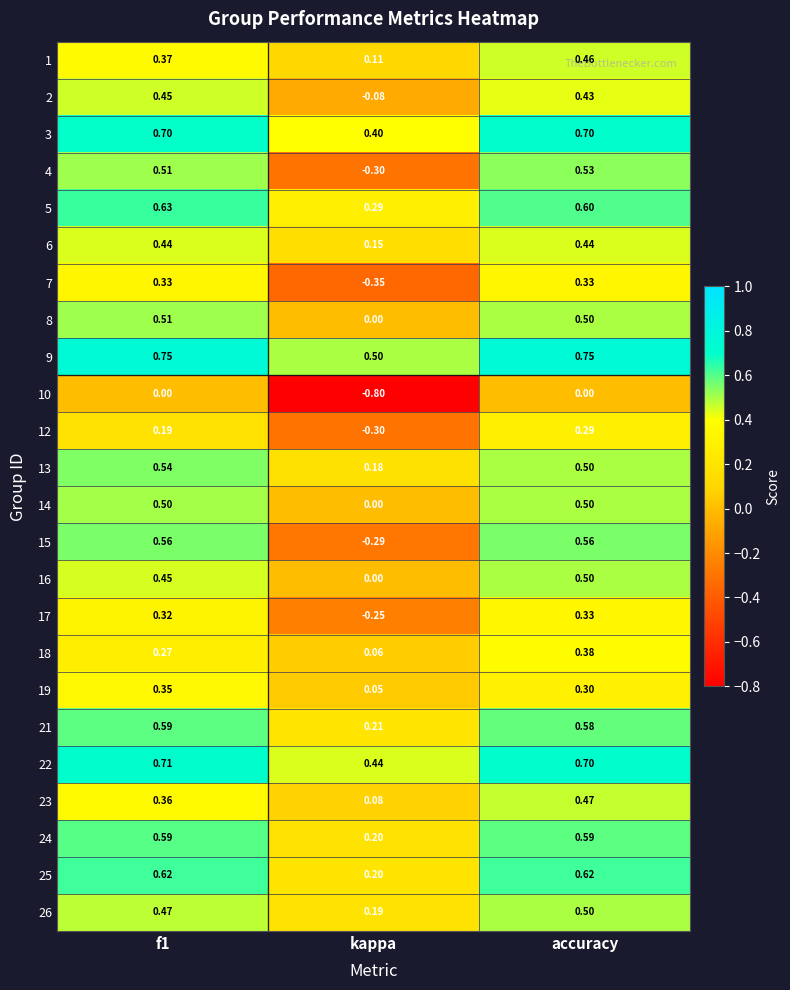

Which series has the largest range (max minus min)?

15